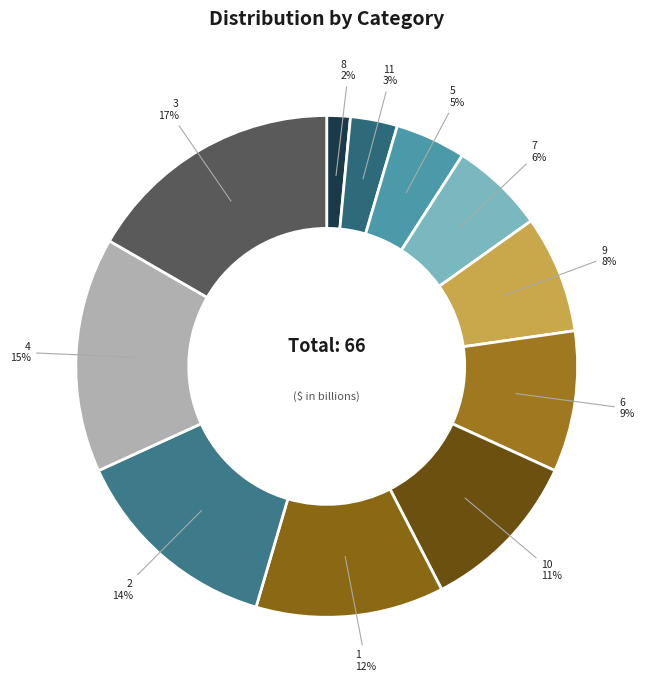

To the nearest percent, what portion does 1 represent?

12%